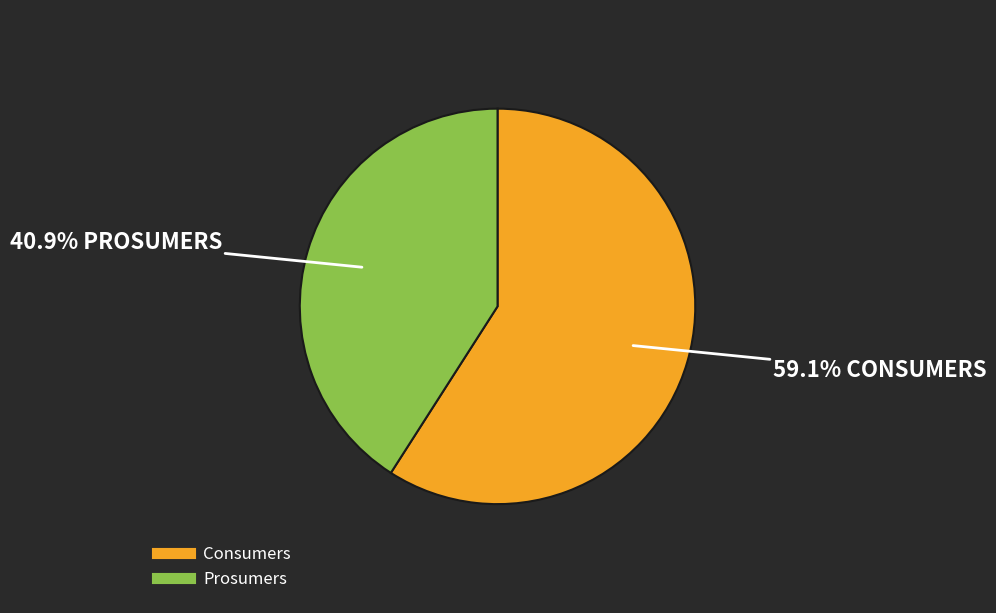

What is the largest slice in the pie chart?

Consumers